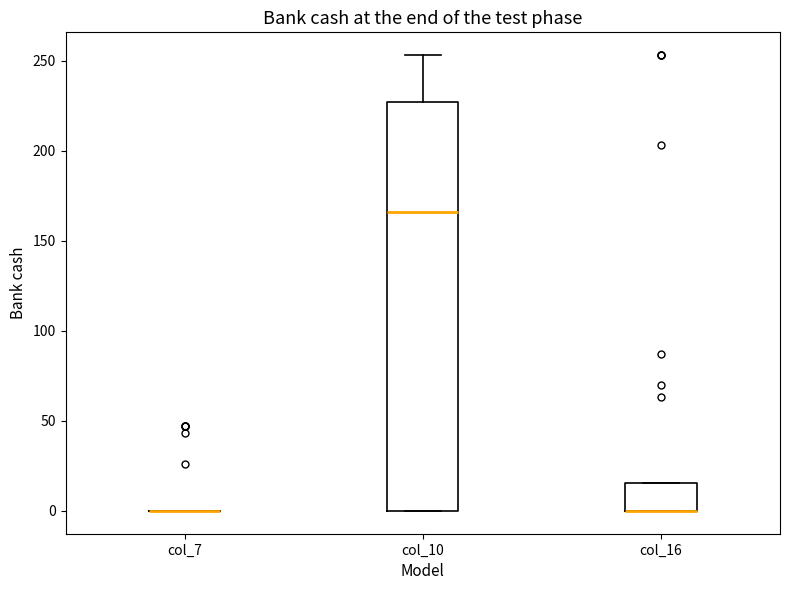

Reading left to right, transcribe this box plot: for each box, give where its median line is, the range the box spans, and where its two whiskers end, as read against the y-axis. The values are not printed on the chart, so give them approximately, as read against the axis.

col_7: box collapsed to a line at 0, whiskers 0 to 0
col_10: median 165, box 0 to 225, whiskers 0 to 255
col_16: median 0 (drawn on the box's lower edge), box 0 to 15, whiskers 0 to 15